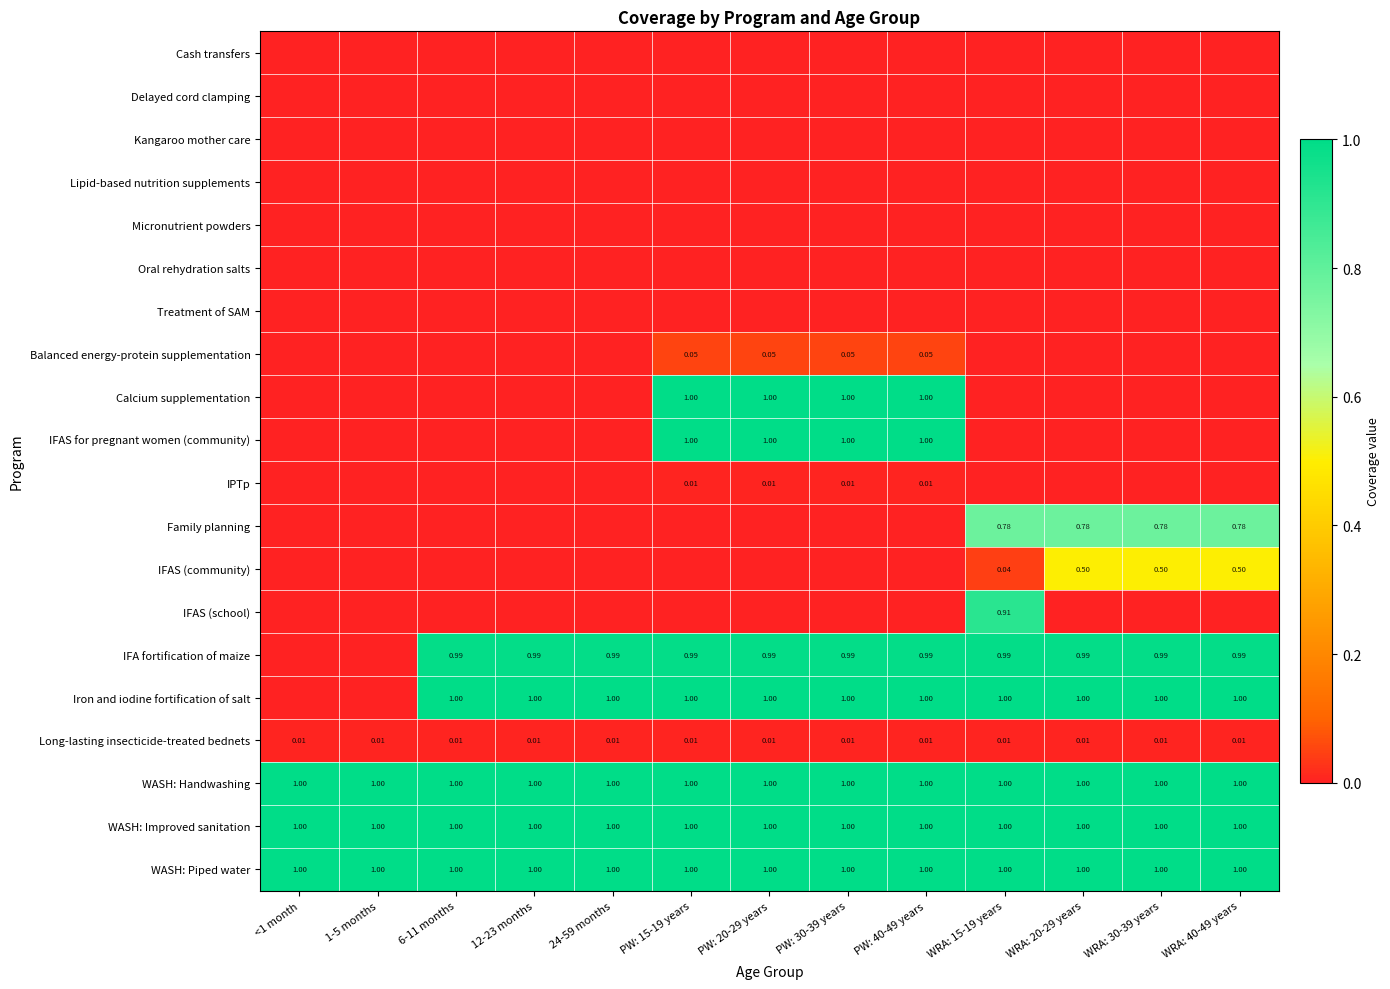

At which category is the sum across all series the highest?

PW: 15-19 years